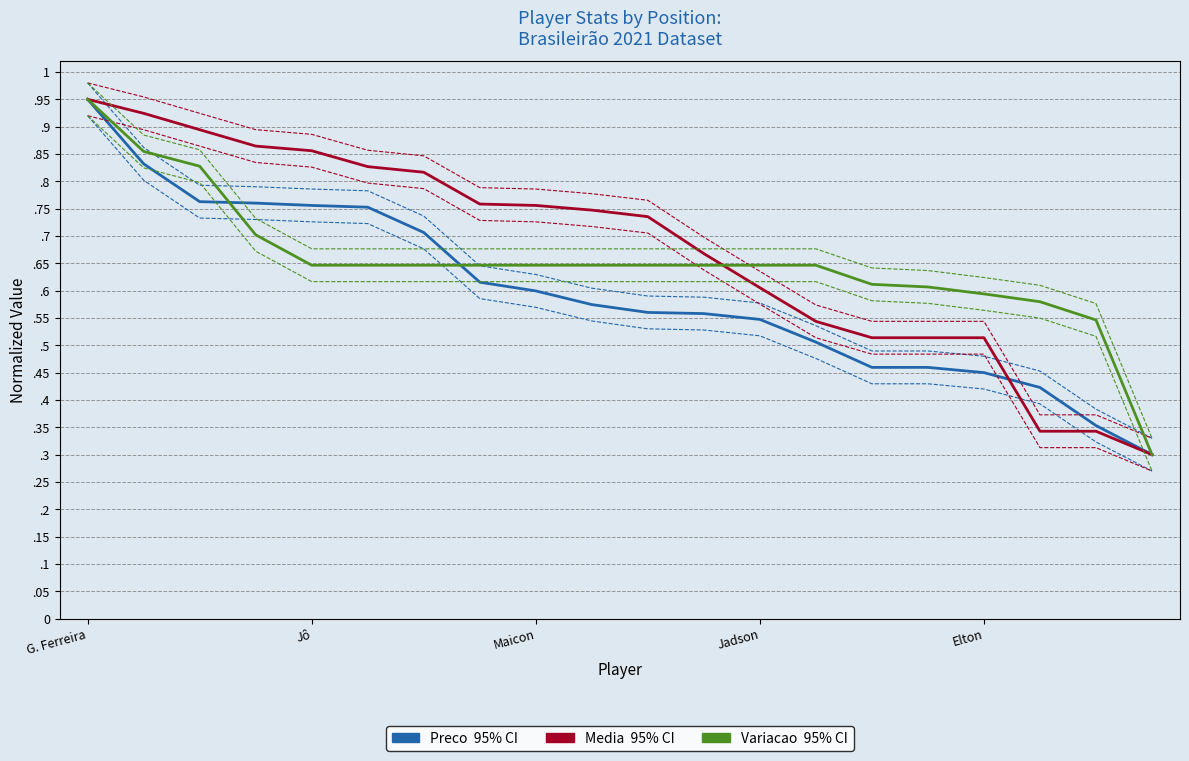

Reading left to right, list all the values displayed in this chart.

Preco: 0.9	0.8	0.8	0.8	0.8	0.8	0.7	0.6	0.6	0.6	0.6	0.6	0.5	0.5	0.5	0.5	0.5	0.4	0.4	0.3
Media: 0.9	0.9	0.9	0.9	0.9	0.8	0.8	0.8	0.8	0.7	0.7	0.7	0.6	0.5	0.5	0.5	0.5	0.3	0.3	0.3
Variacao: 0.9	0.9	0.8	0.7	0.6	0.6	0.6	0.6	0.6	0.6	0.6	0.6	0.6	0.6	0.6	0.6	0.6	0.6	0.5	0.3